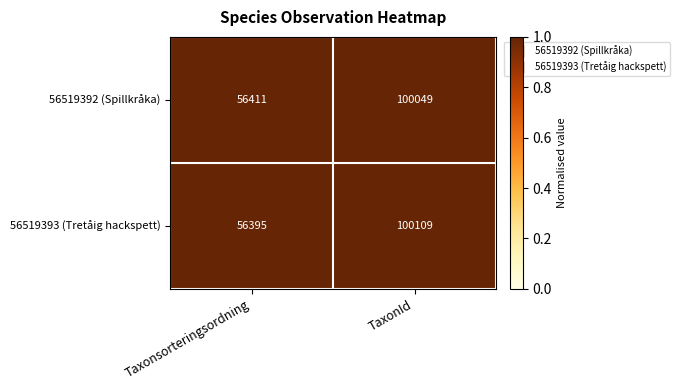

How many categories are shown in the chart?

2